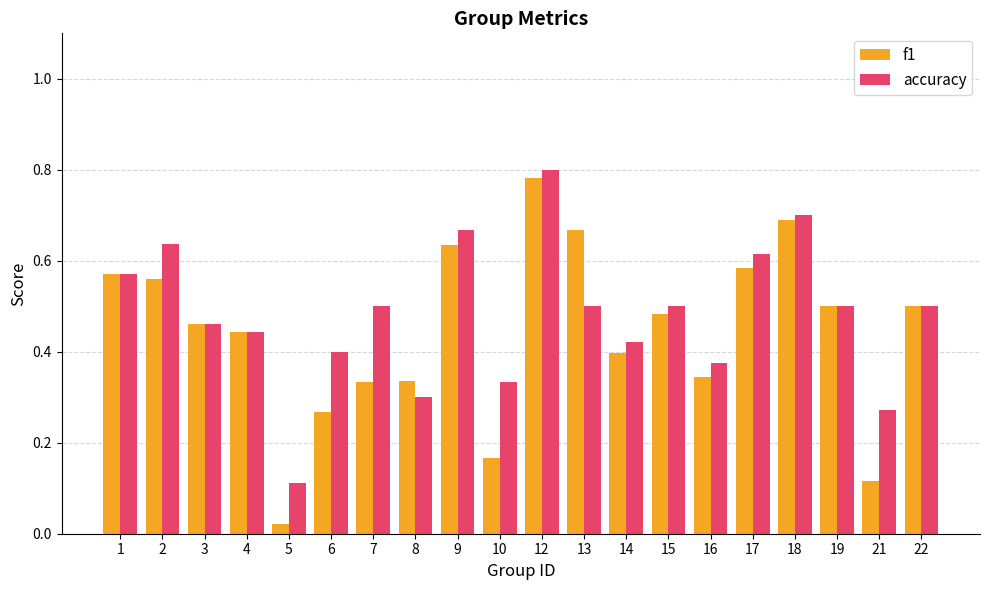

At which category does the chart reach its minimum across all series?

5